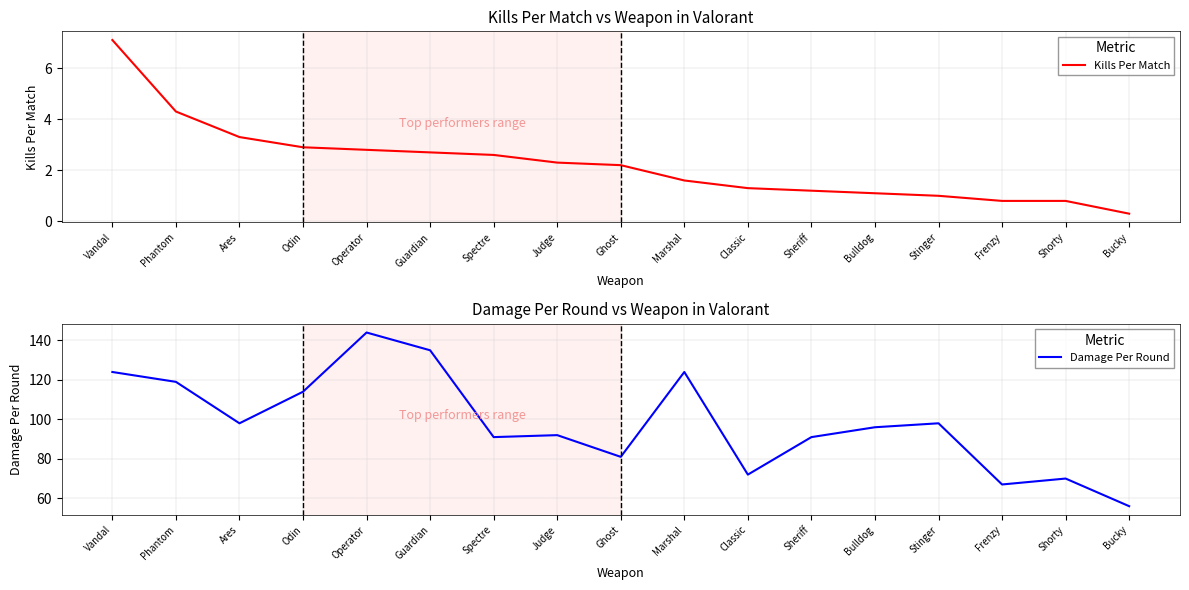

Is the value of Damage Per Round at Marshal greater than the value of Kills Per Match at Bulldog?

Yes